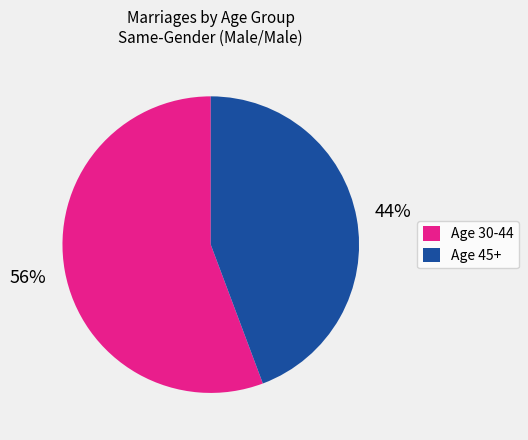

To the nearest percent, what is the average slice percentage?

50%